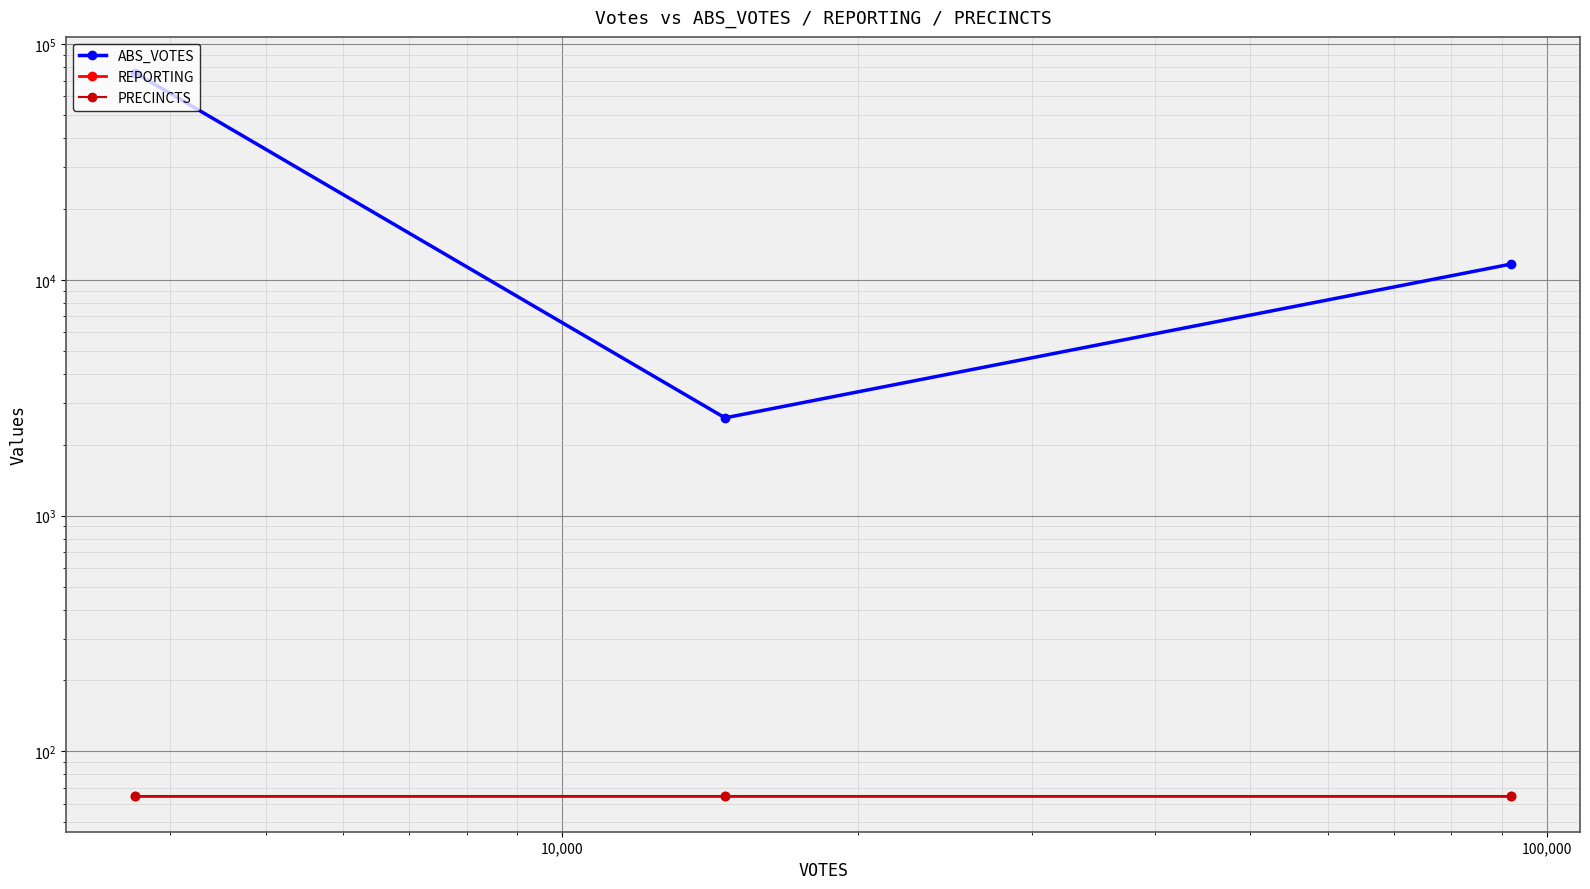

How many lines are shown in the chart?

3